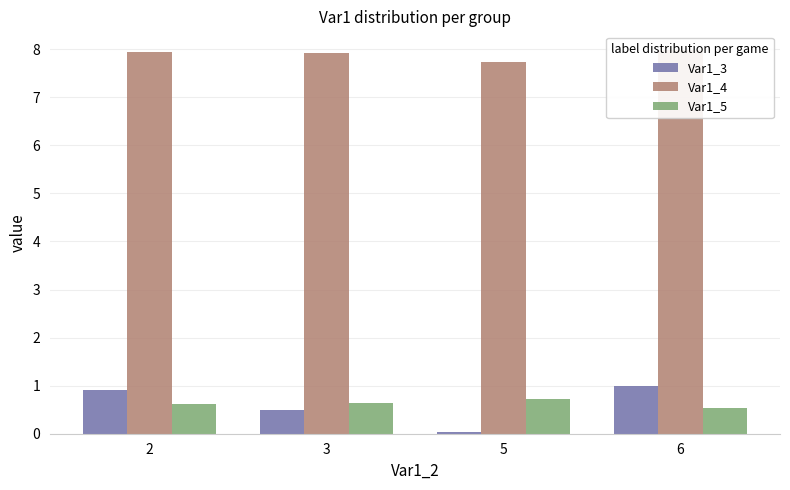

At which label does Var1_5 reach its minimum?

6